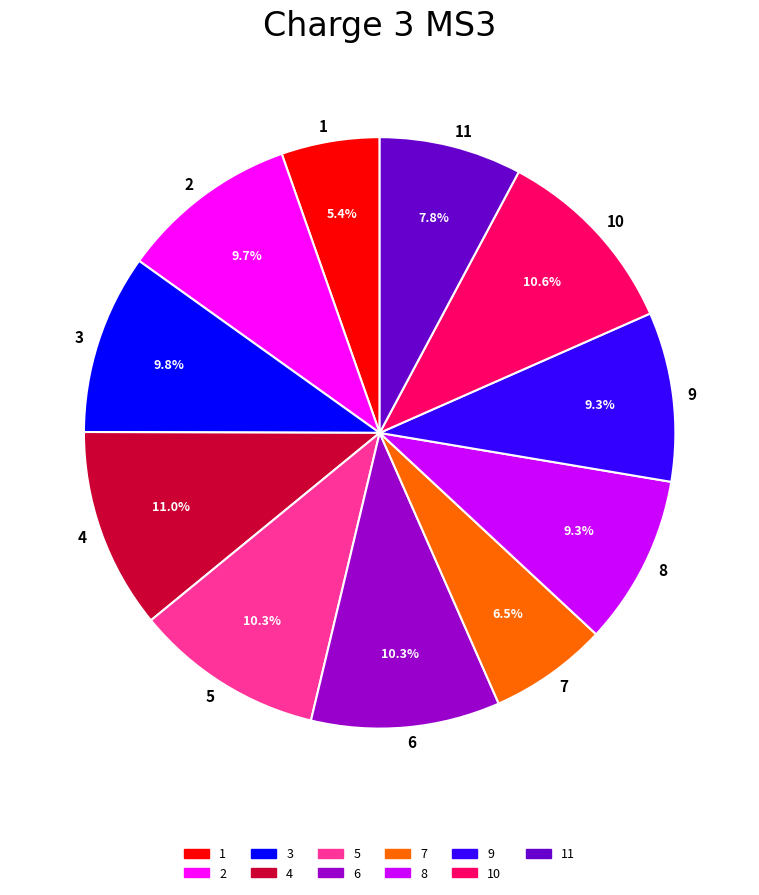

To the nearest percent, what is the combined percentage of 7 and 3?

16%